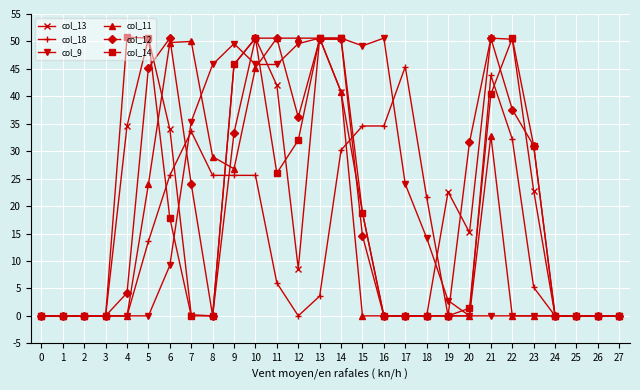

What is the average value of the col_18 series?

14.5